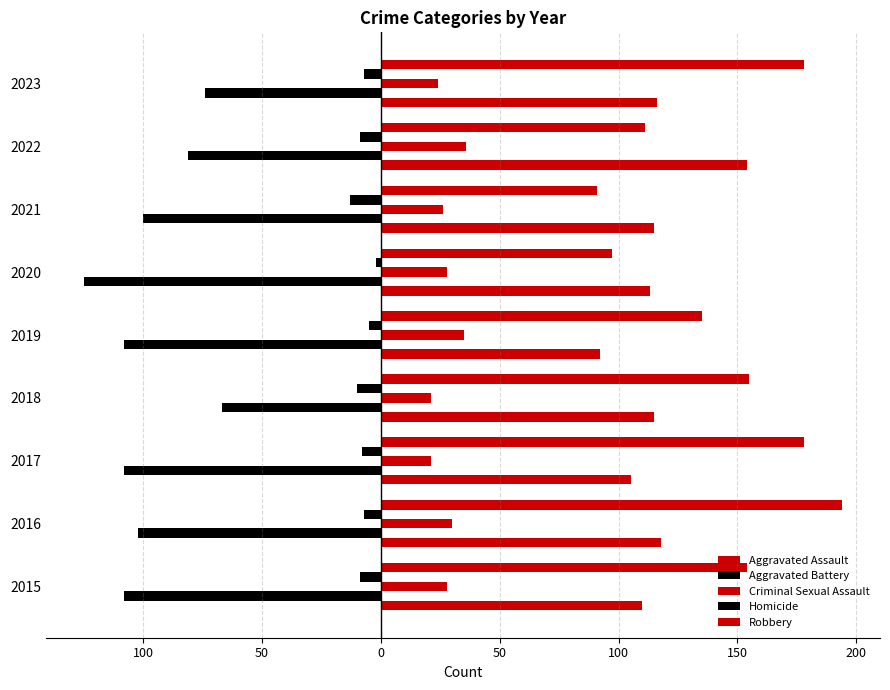

Which series has the largest range (max minus min)?

Robbery